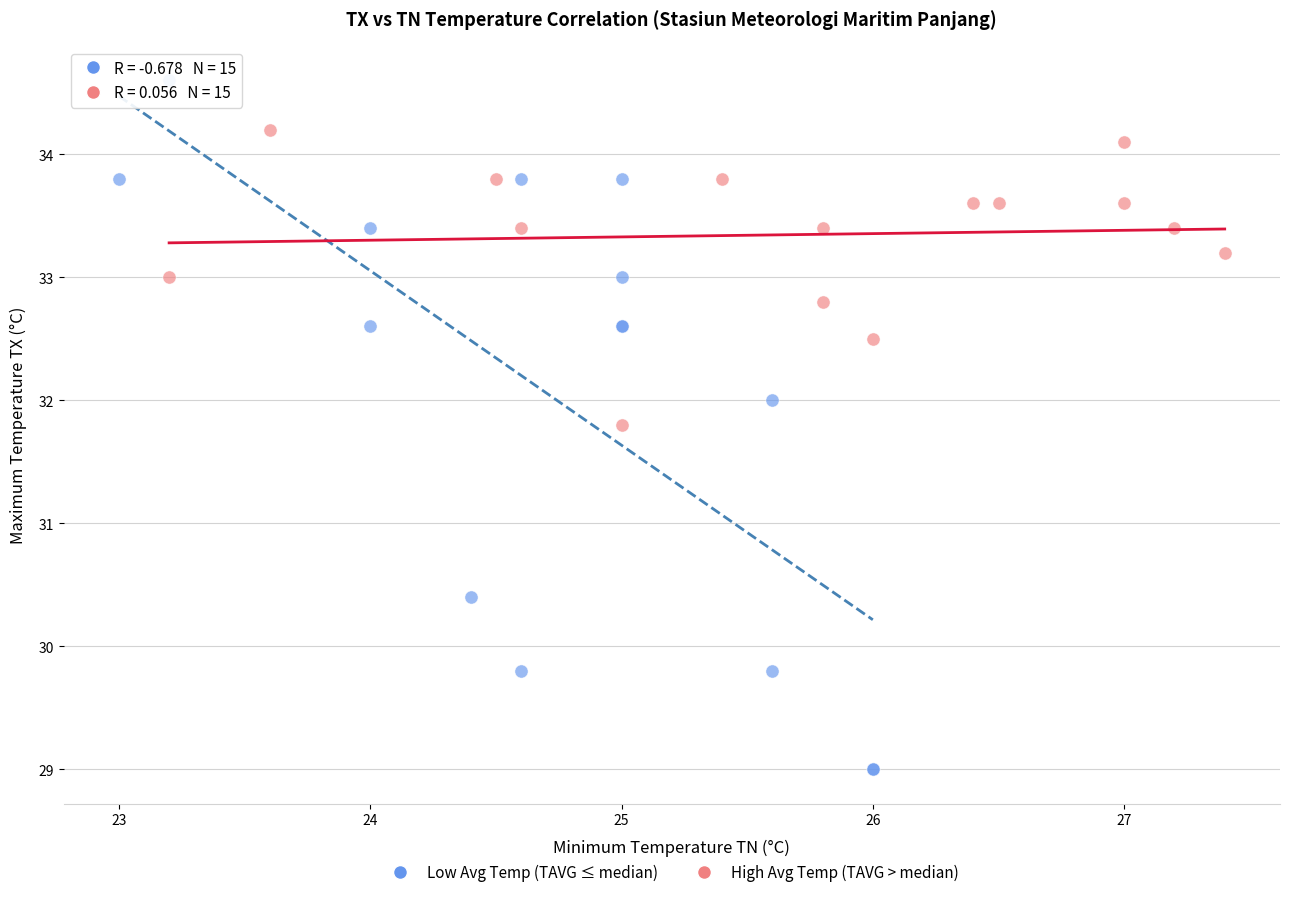

Which series has the largest Y range (max minus min)?

Low Avg Temp (TAVG ≤ median)